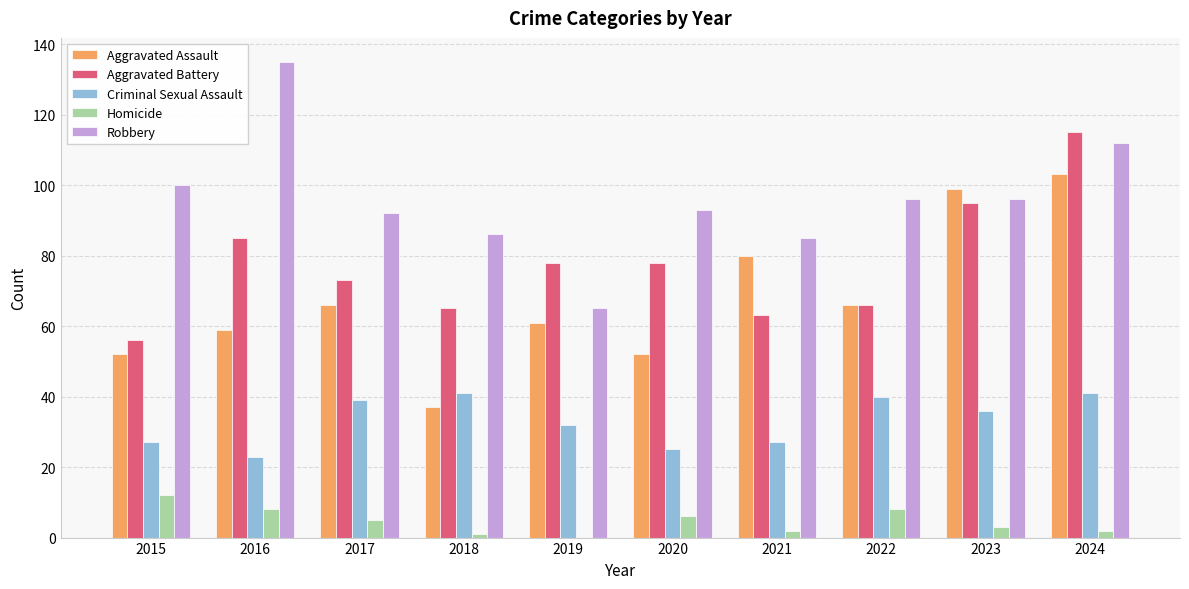

The value of Homicide at 2020 is 6. True or false?

True